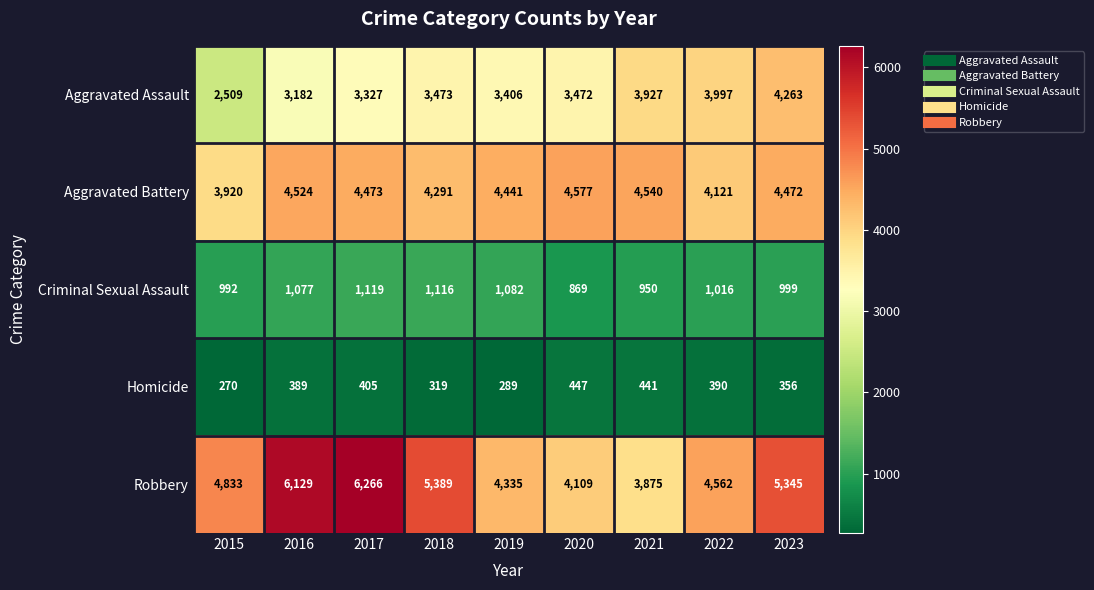

What is the minimum value shown in the chart?

270